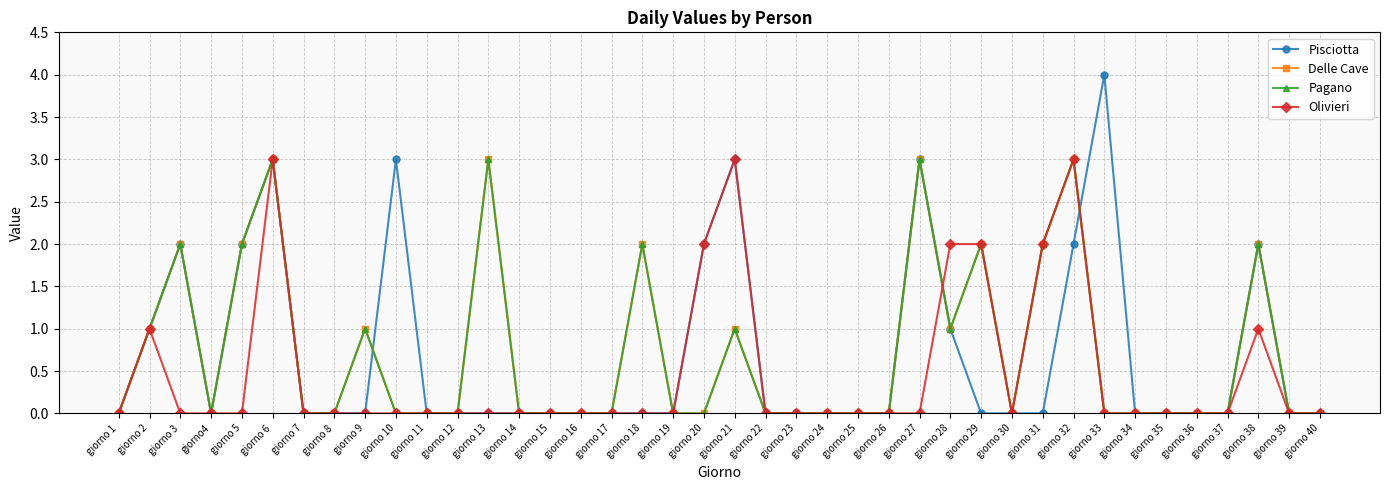

Does the chart have visible grid lines?

Yes